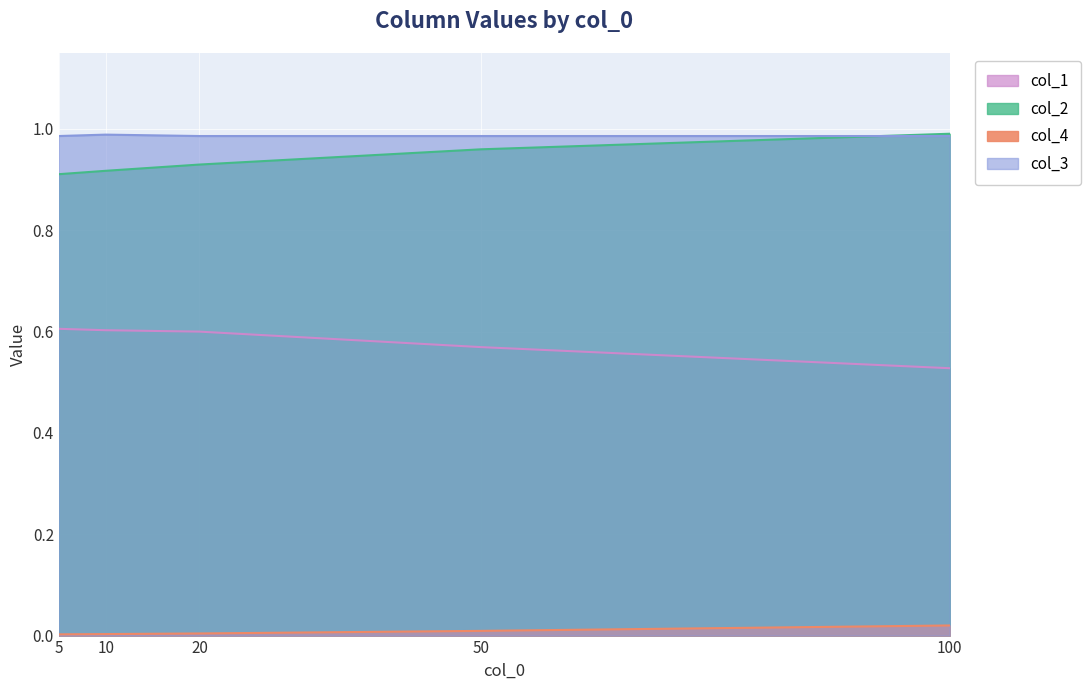

Is the value of col_3 at 100 greater than the value of col_2 at 5?

Yes